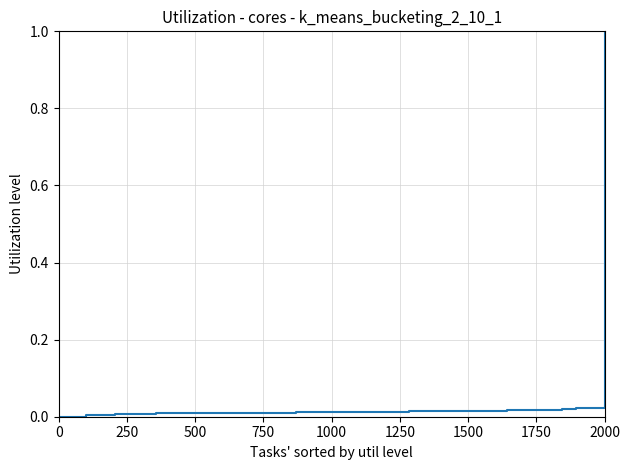

Does the chart have visible grid lines?

Yes